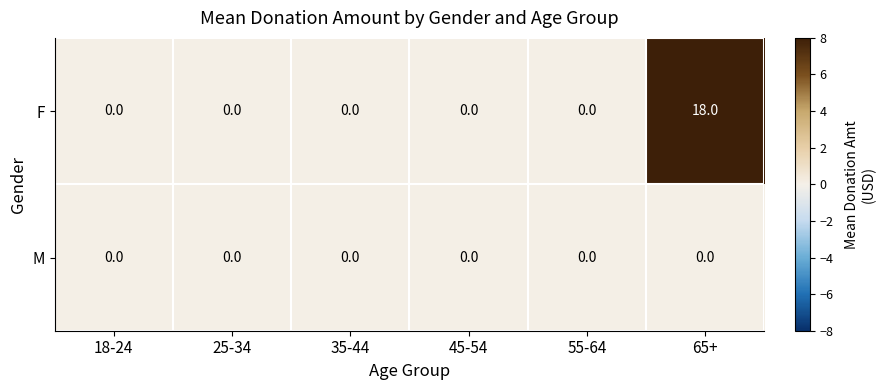

Reading right to left, list all the values displayed in this chart.

F: 65+=18	55-64=0	45-54=0	35-44=0	25-34=0	18-24=0
M: 65+=0	55-64=0	45-54=0	35-44=0	25-34=0	18-24=0